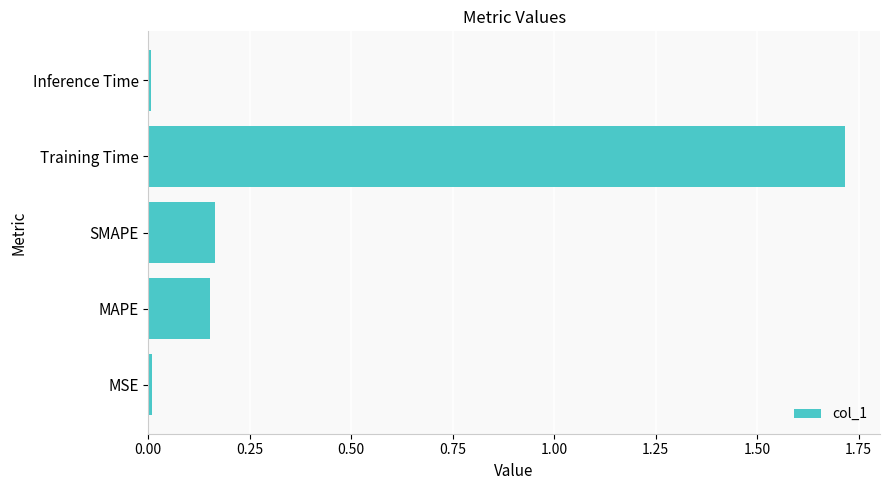

What is the difference between the maximum and second lowest values?

1.7